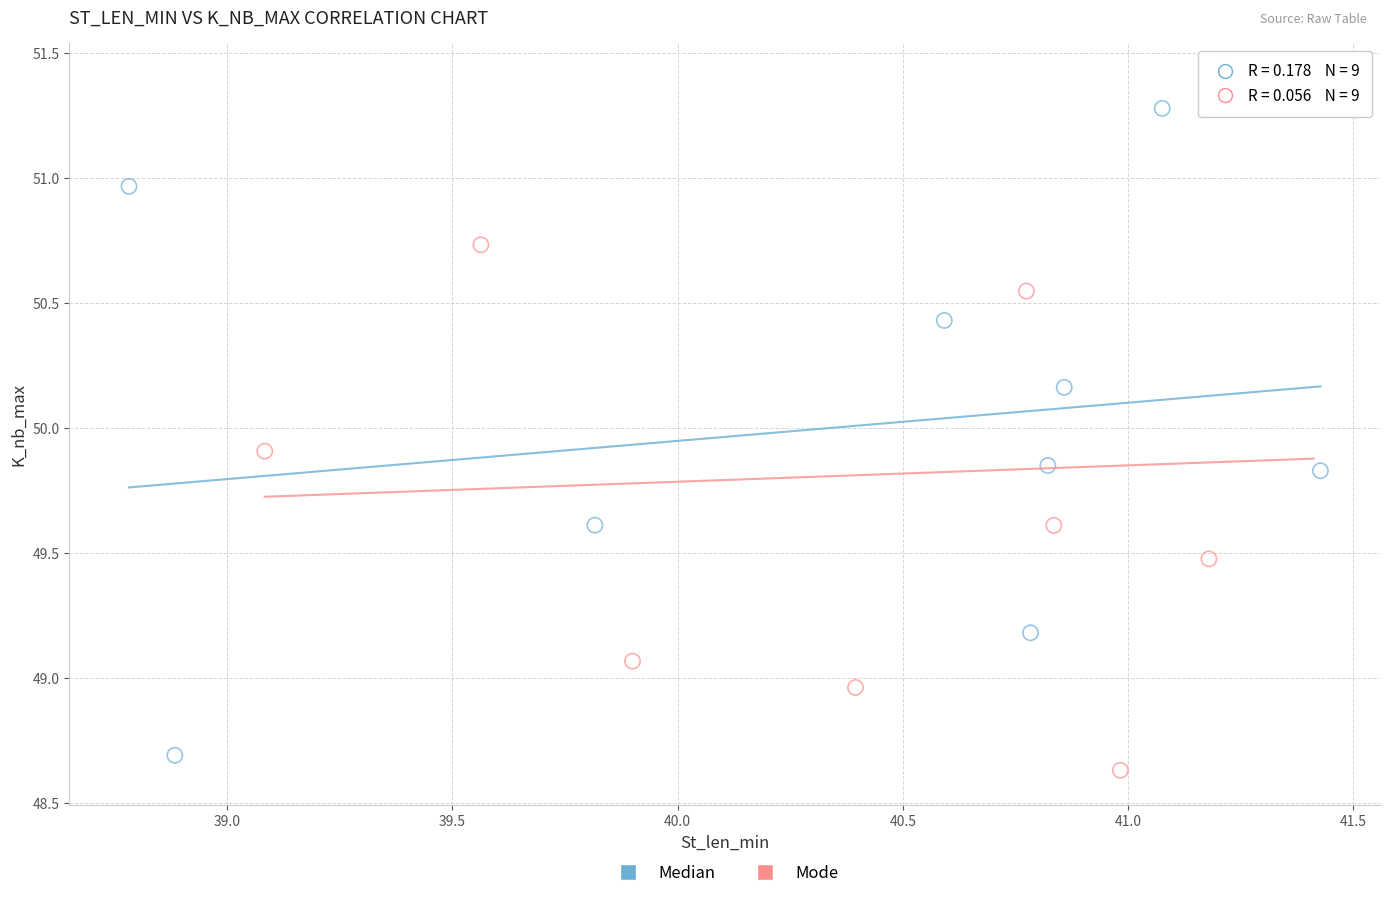

Which series has the widest spread of Y values?

Mode